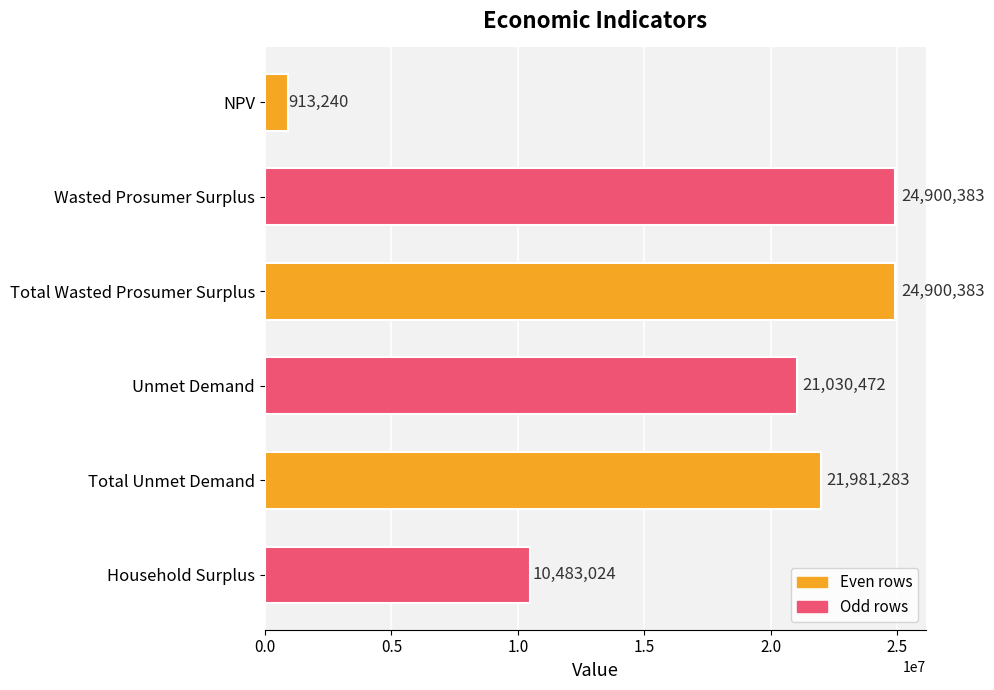

At which category does the chart reach its minimum across all series?

NPV